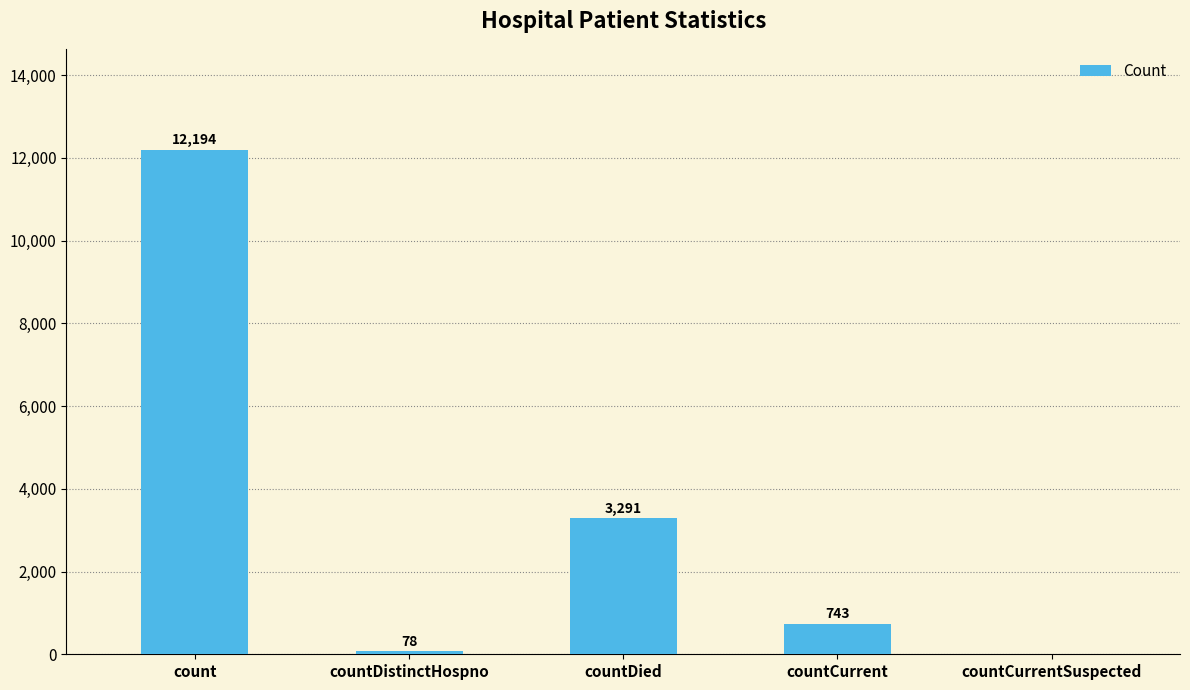

At which label is the value closest to 6097?

countDied